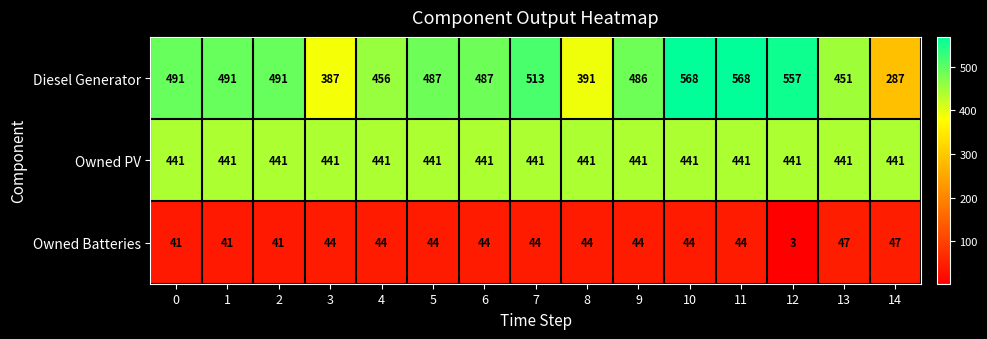

List the series in order of their peak value, lowest first.

Owned Batteries, Owned PV, Diesel Generator